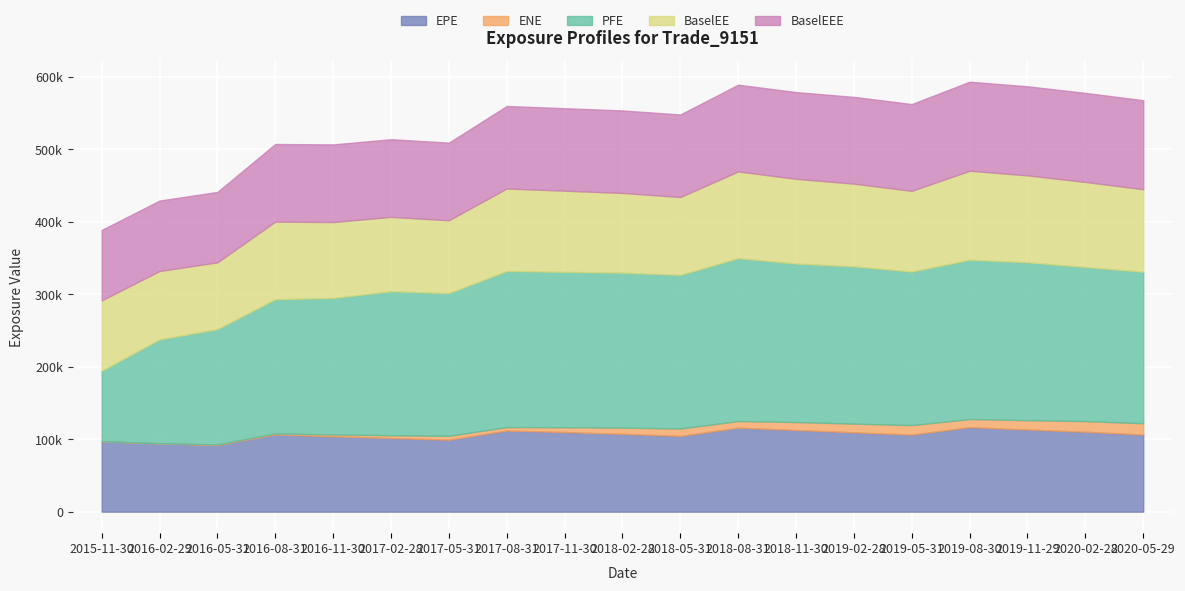

True or false: EPE has more than 1 interior local peaks.

True